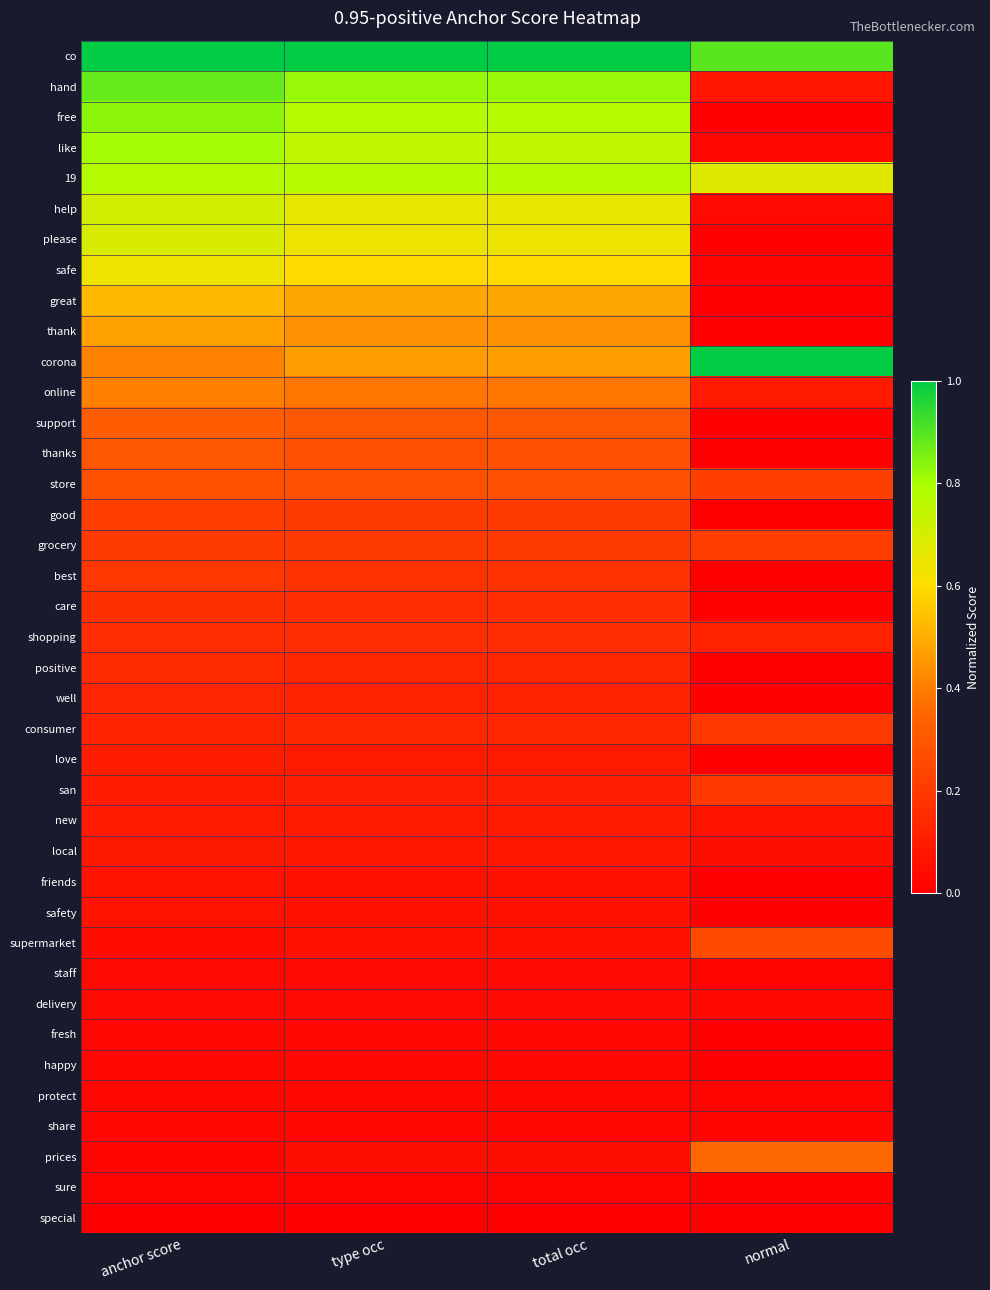

List the series in order of their peak value, highest first.

co, corona, hand, free, like, 19, help, please, safe, great, thank, online, prices, support, thanks, store, supermarket, good, grocery, san, consumer, best, care, shopping, positive, well, love, new, local, friends, safety, staff, delivery, fresh, happy, protect, share, sure, special